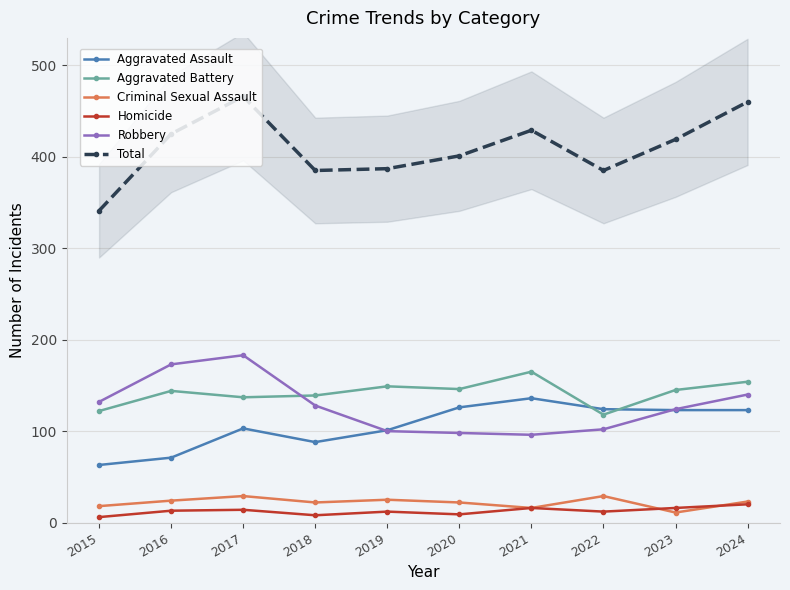

Does the chart have visible grid lines?

Yes